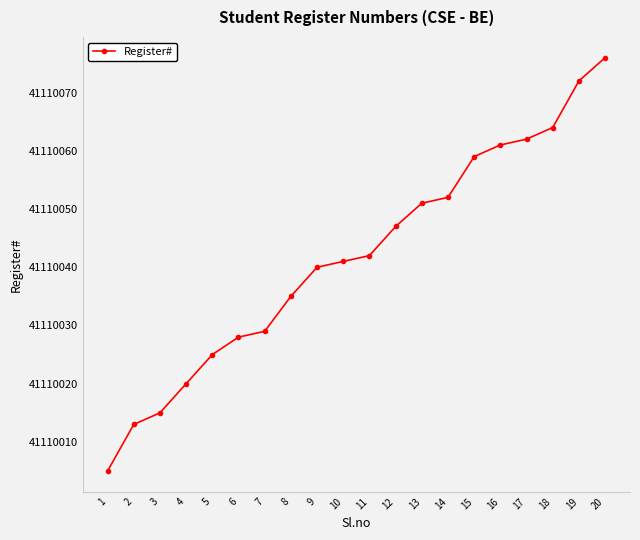

List the labels in order of value, smallest first.

1, 2, 3, 4, 5, 6, 7, 8, 9, 10, 11, 12, 13, 14, 15, 16, 17, 18, 19, 20